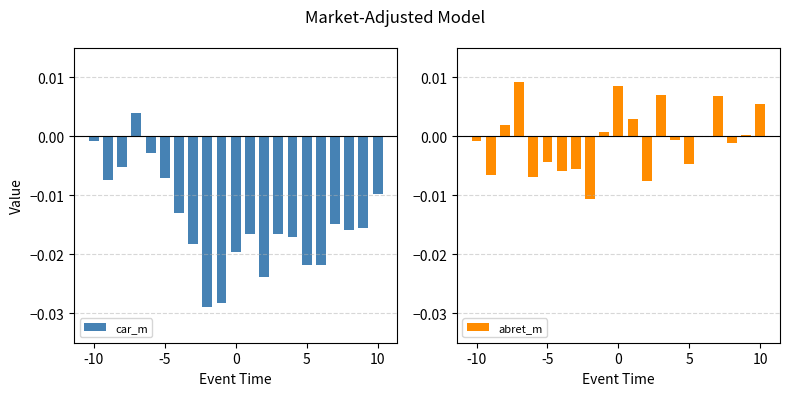

Is the value of car_m at 16 greater than the value of abret_m at 10?

No